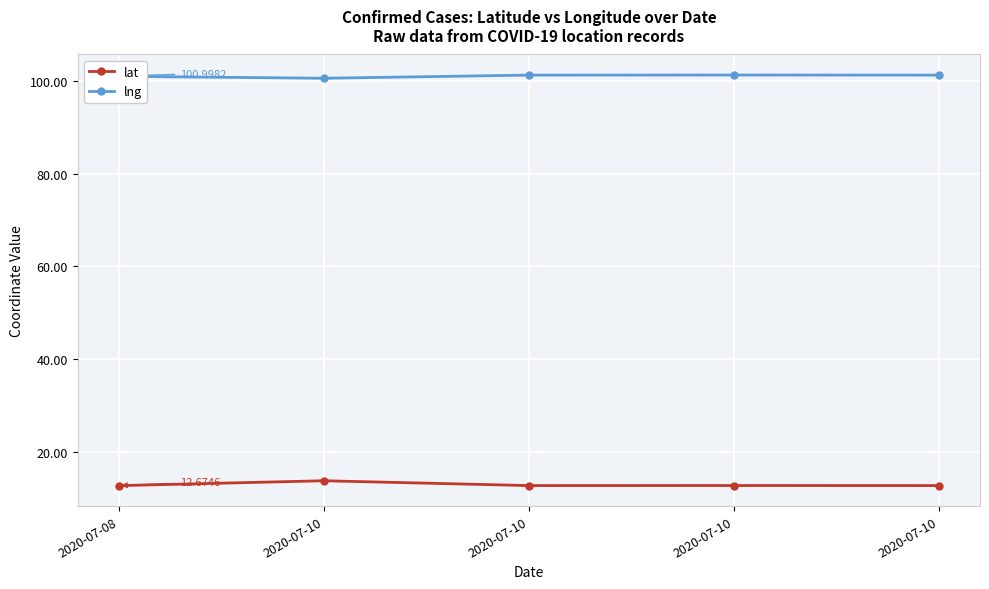

At which category is the sum across all series the highest?

2020-07-10